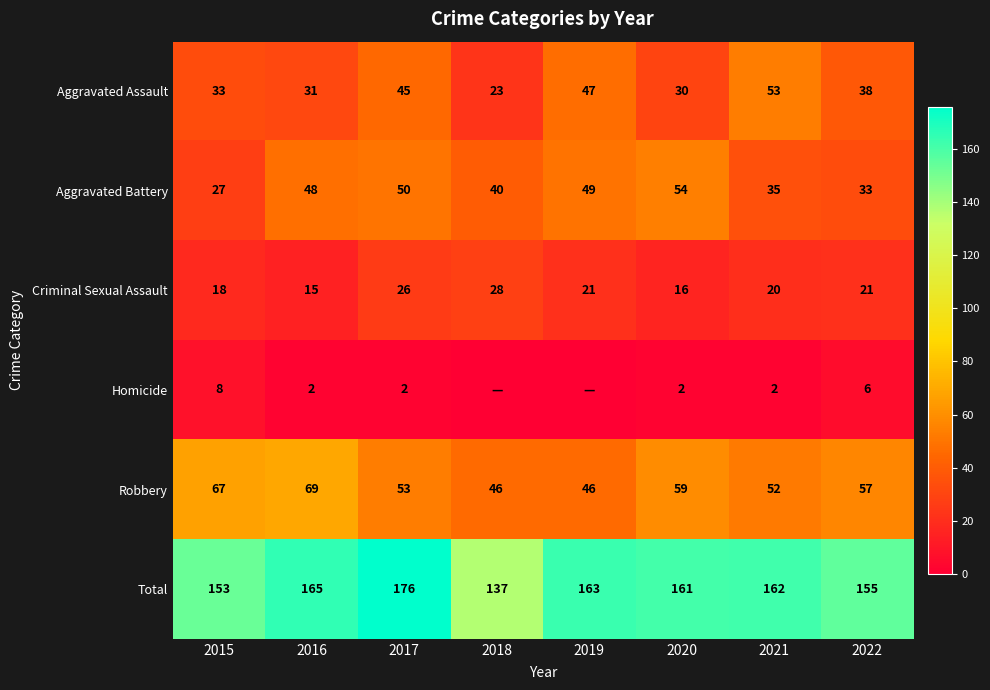

Where is Robbery nearest to the value 57?

2022